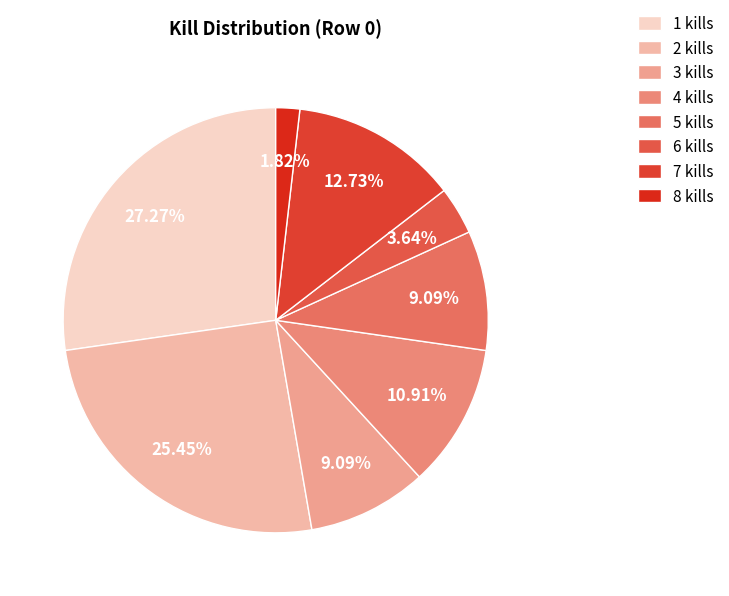

How many slices are in this pie chart?

8